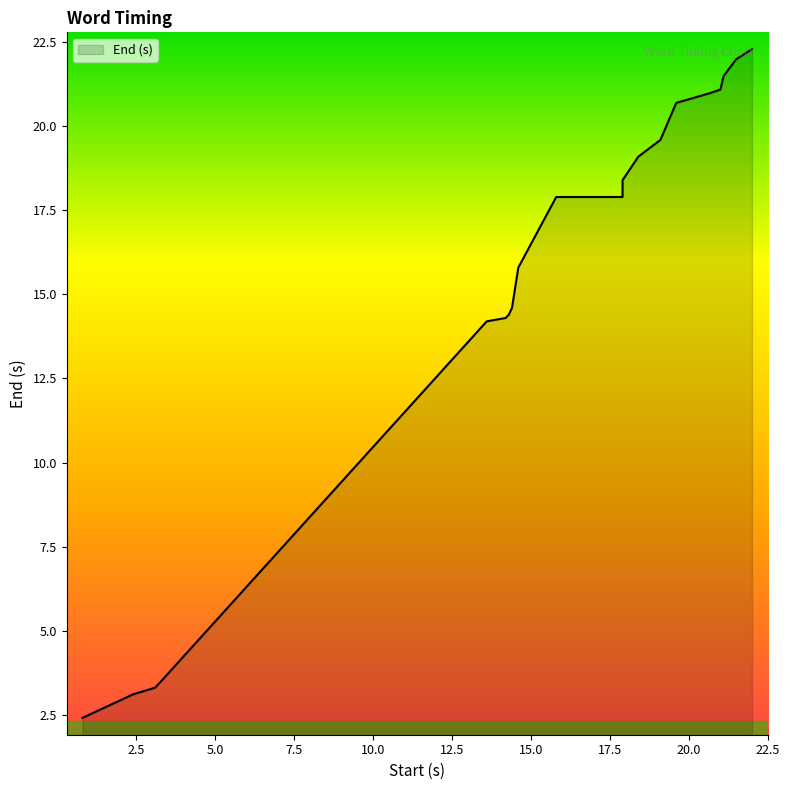

What is the label of the 19th point from the right?

2.4